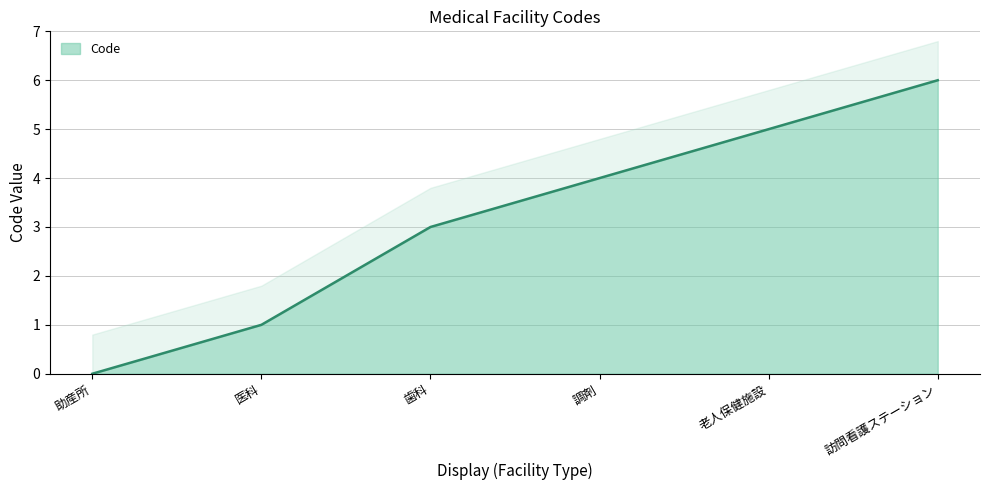

The value at 訪問看護ステーション is 2. True or false?

False